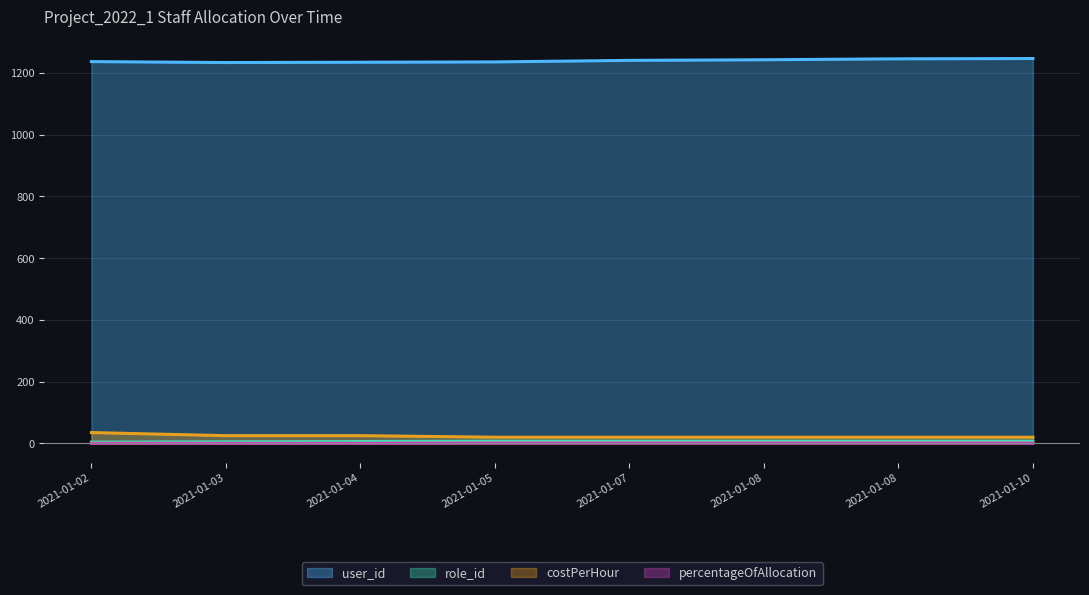

What is the maximum value shown in the chart?

1247.0